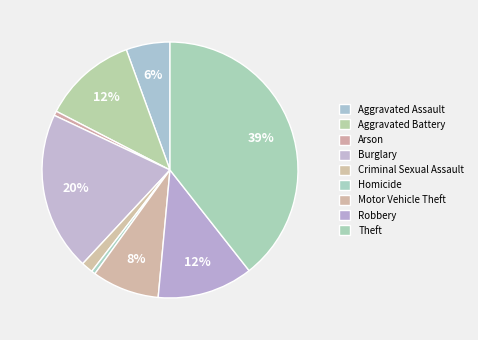

How many segments does this pie chart have?

9